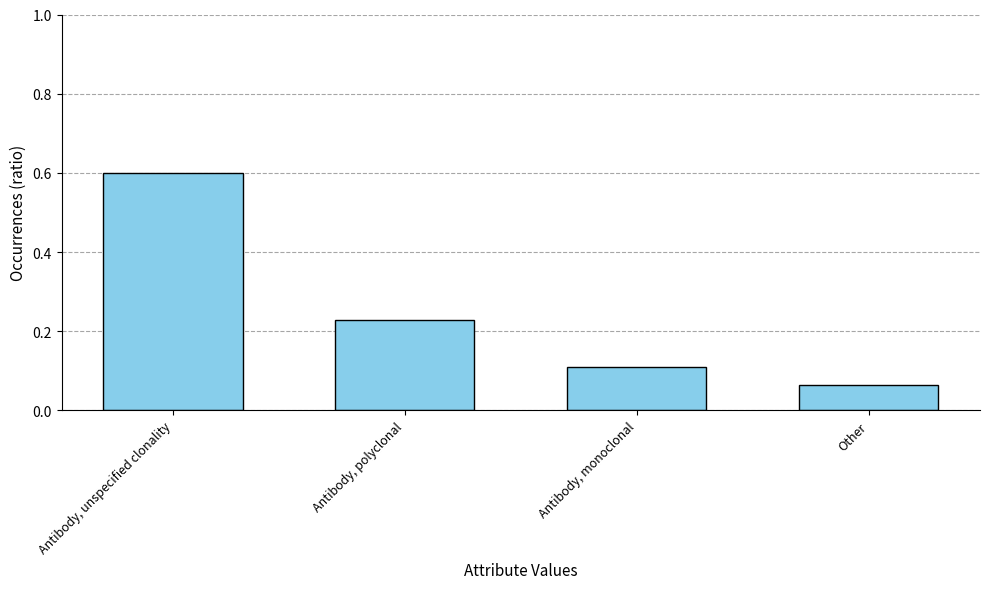

True or false: the data shows 0.1 at Antibody, monoclonal.

True